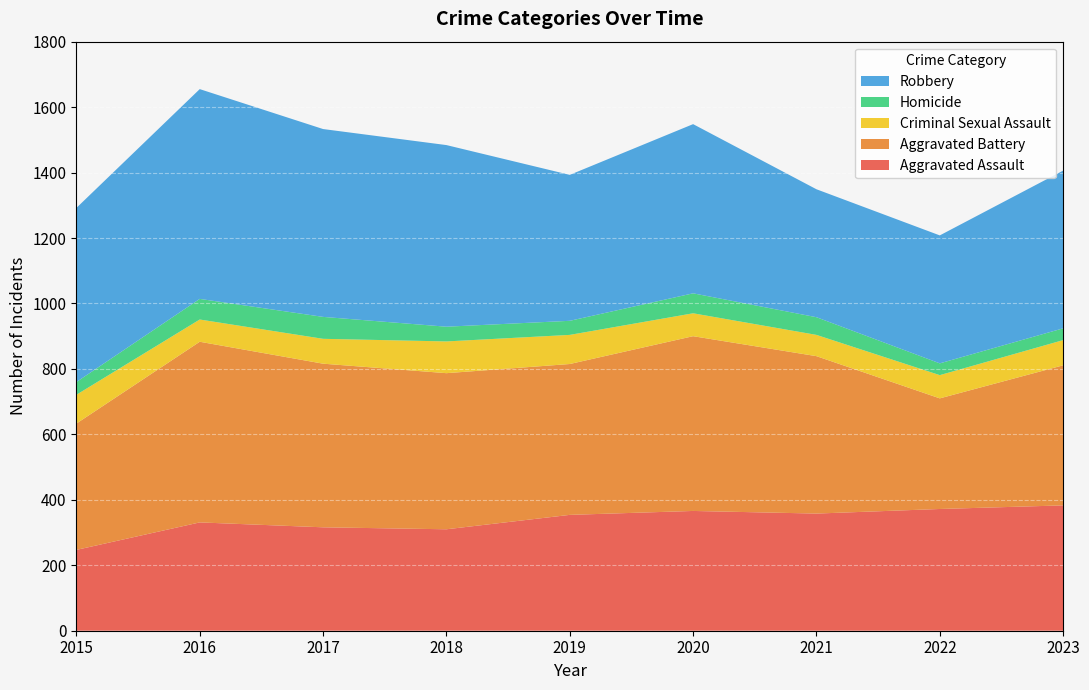

Reading left to right, extract all data points from this chart.

Aggravated Assault: 247	331	316	310	354	366	358	372	383
Aggravated Battery: 386	552	500	477	461	534	481	338	428
Criminal Sexual Assault: 88	68	76	97	89	70	65	71	77
Homicide: 39	63	67	45	43	61	54	36	36
Robbery: 532	641	574	555	446	517	391	391	482